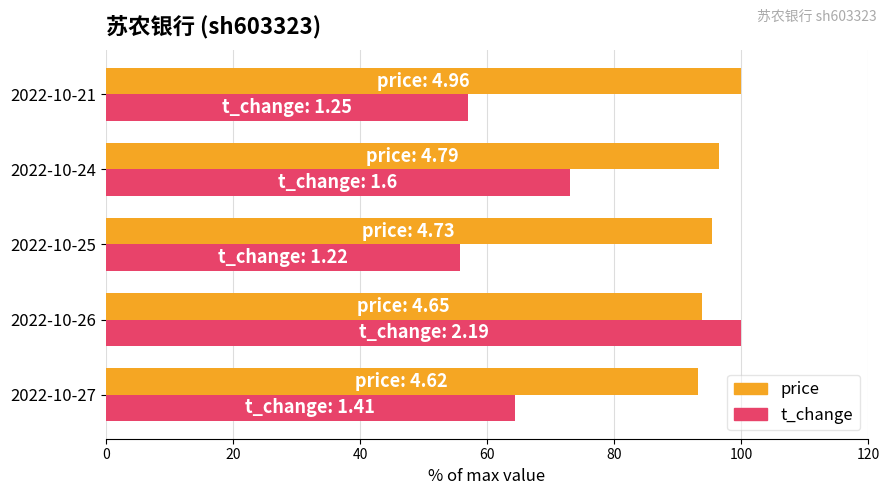

Rank the series by their average value, from lowest to highest.

t_change, price